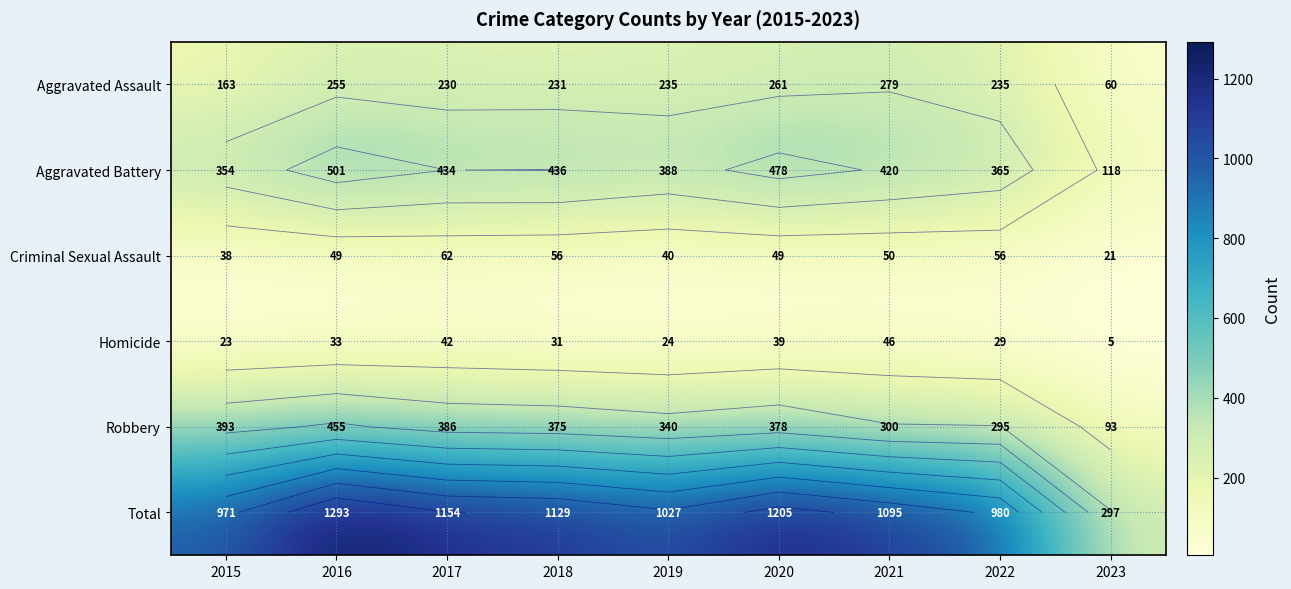

At which label does Total first exceed 1095?

2016